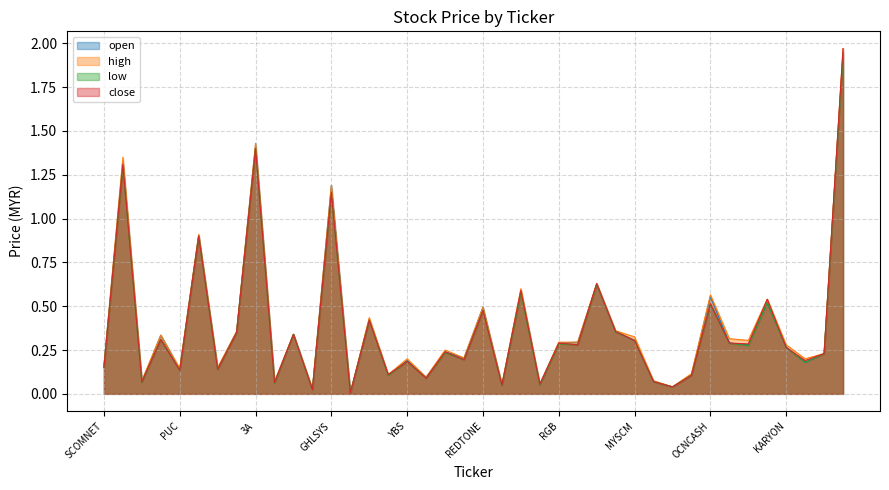

The low series shows 0.6 at OPCOM. True or false?

True